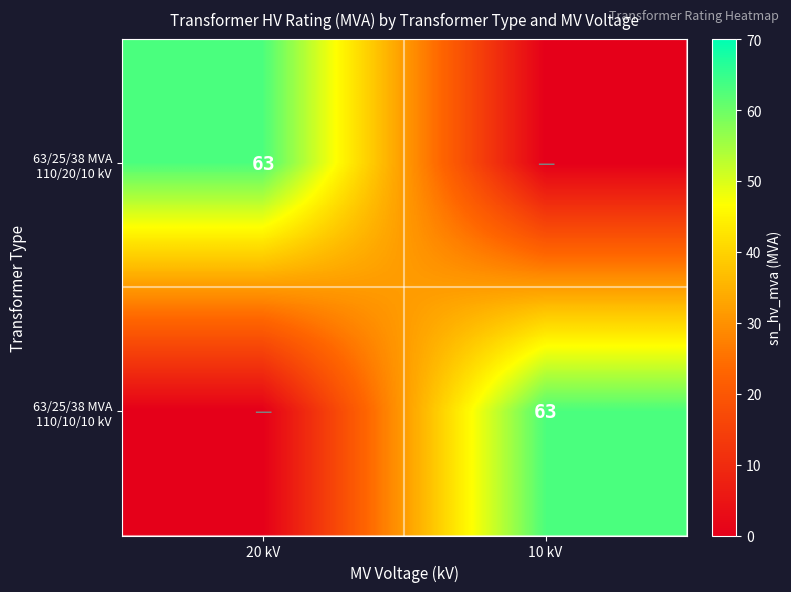

What is the total value across all series at 20 kV?

63